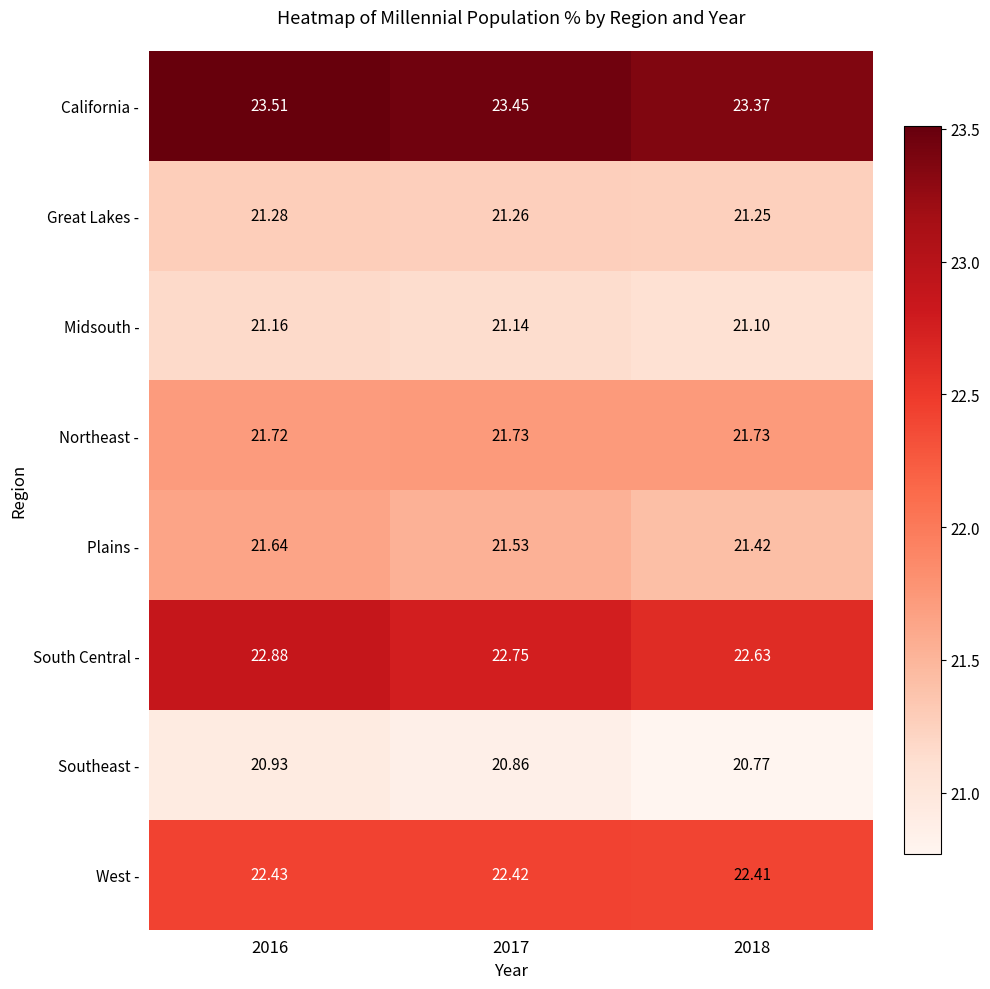

Which series changed the most between 2016 and 2018?

South Central -